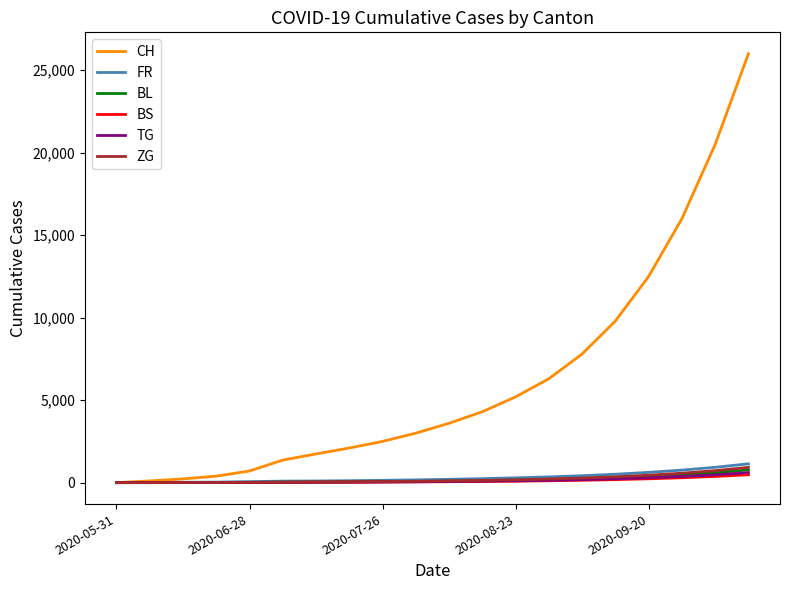

How many lines are shown in the chart?

6